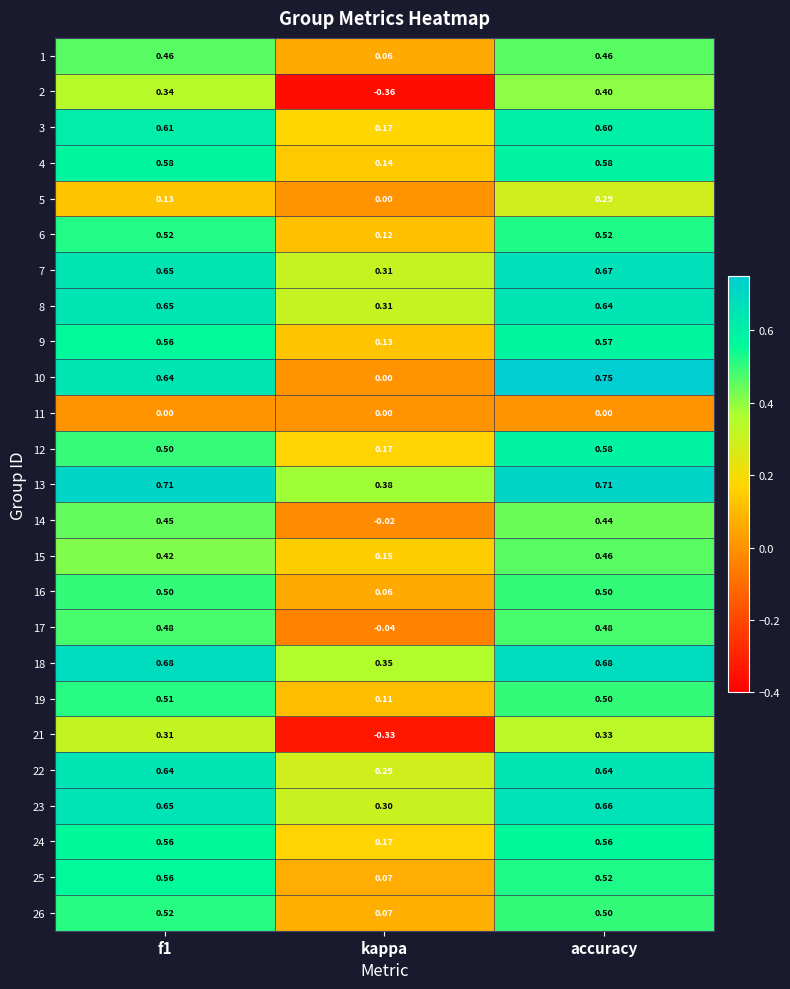

Which category has the highest value in the 7 series?

accuracy